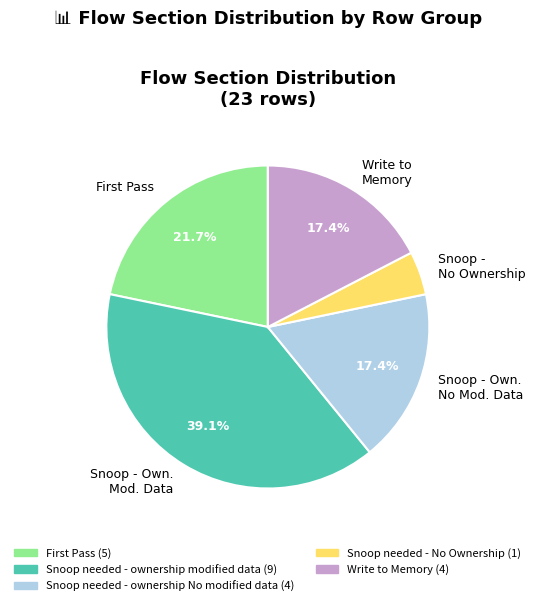

Combined, do Write to Memory and Snoop - No Ownership account for over 50%?

No